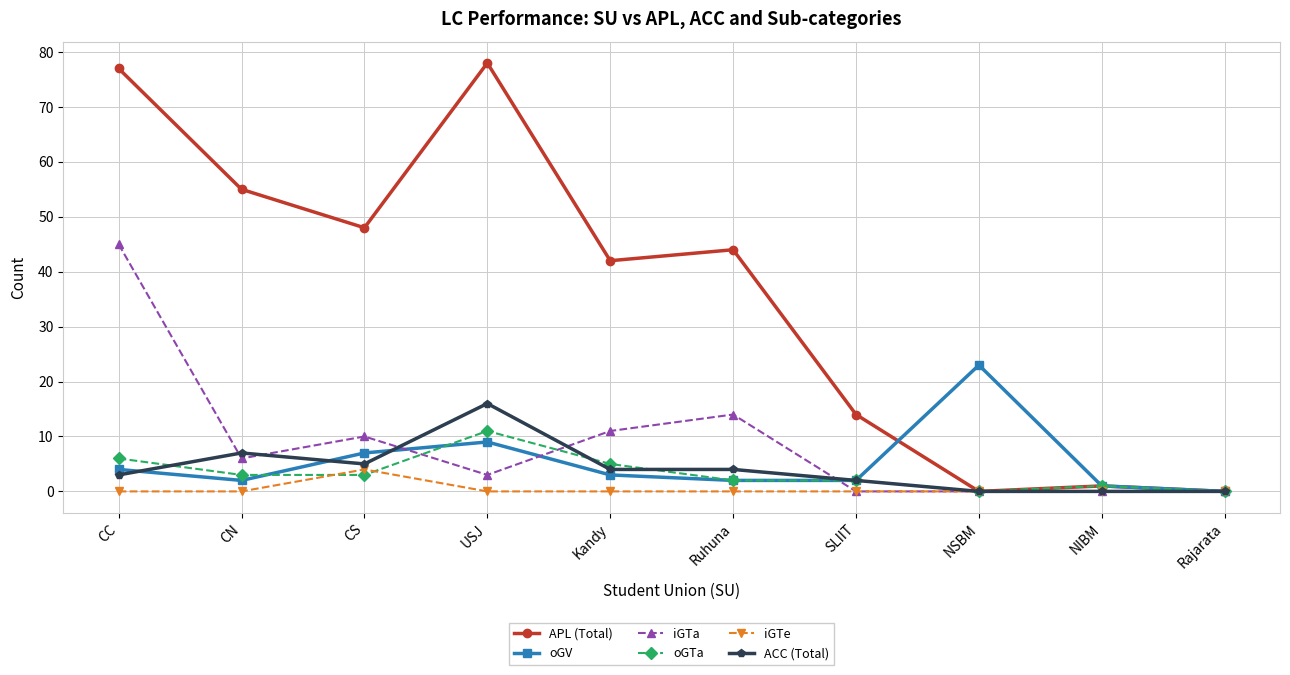

At which category is the sum across all series the highest?

CC